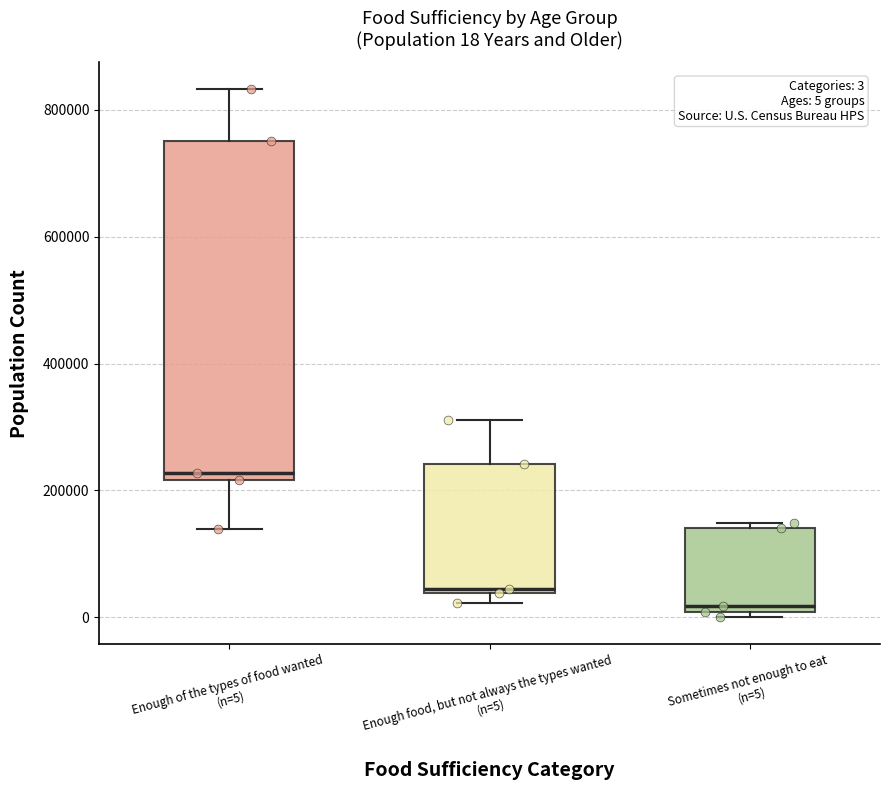

Comparing the boxes themselves (not the whiskers), which one is the tallest?

Enough of the types of food wanted (n=5)